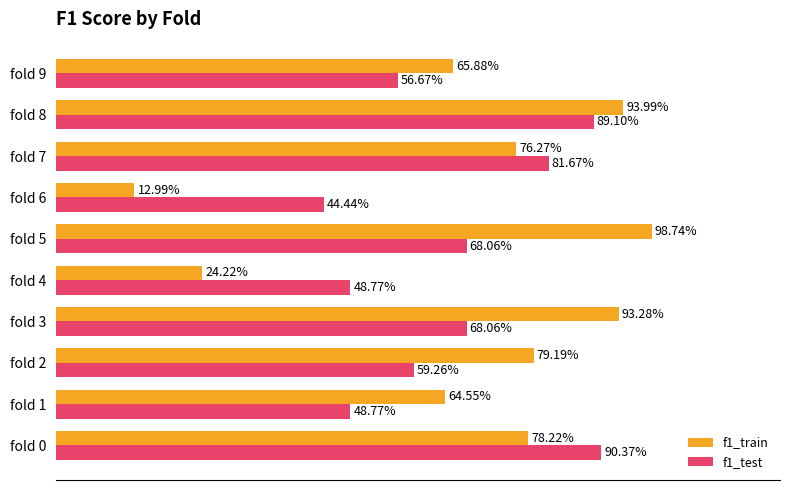

Rank the categories by f1_train value from lowest to highest.

fold 6, fold 4, fold 1, fold 9, fold 7, fold 0, fold 2, fold 3, fold 8, fold 5